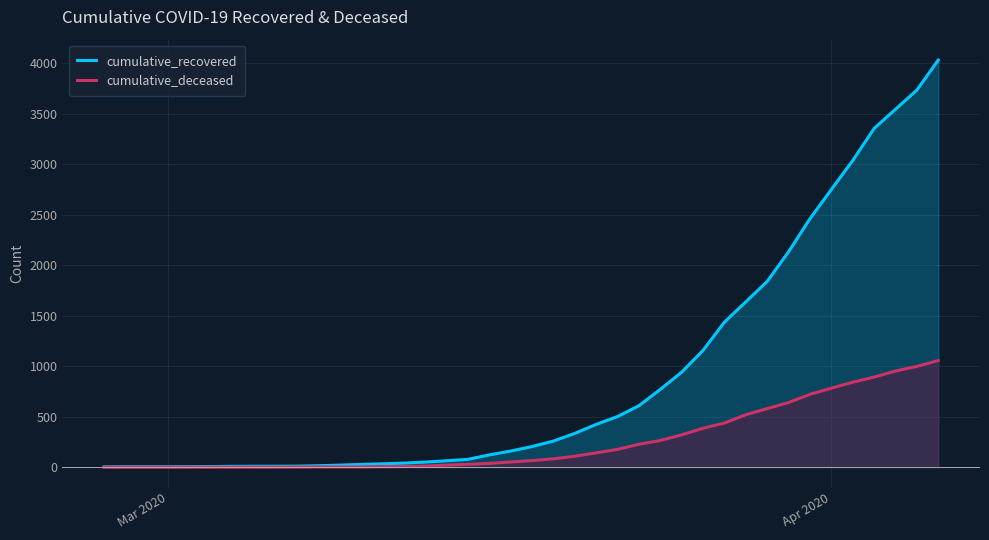

At how many categories does at least one series exceed 2233?

7